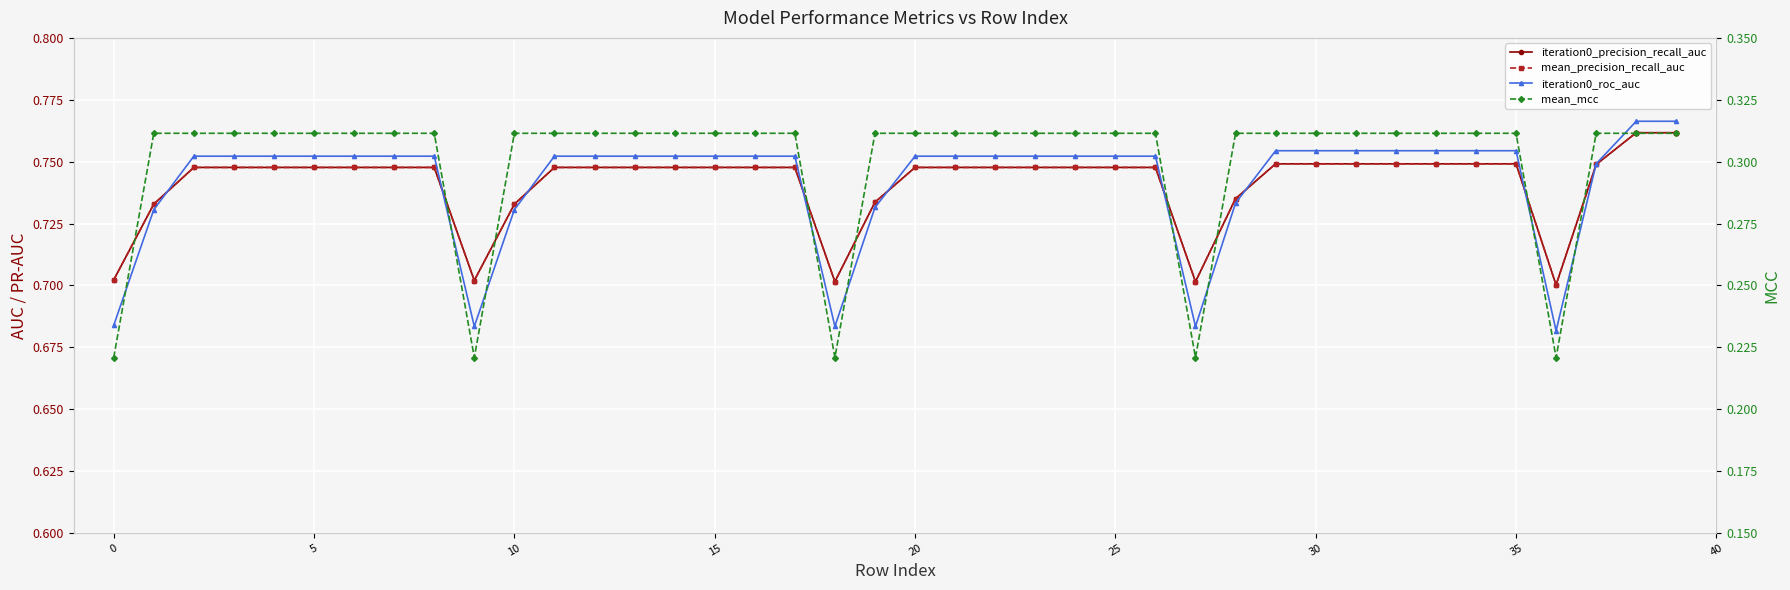

Reading left to right, list all the values displayed in this chart.

iteration0_precision_recall_auc: 0.7	0.7	0.7	0.7	0.7	0.7	0.7	0.7	0.7	0.7	0.7	0.7	0.7	0.7	0.7	0.7	0.7	0.7	0.7	0.7	0.7	0.7	0.7	0.7	0.7	0.7	0.7	0.7	0.7	0.7	0.7	0.7	0.7	0.7	0.7	0.7	0.7	0.7	0.8	0.8
mean_precision_recall_auc: 0.7	0.7	0.7	0.7	0.7	0.7	0.7	0.7	0.7	0.7	0.7	0.7	0.7	0.7	0.7	0.7	0.7	0.7	0.7	0.7	0.7	0.7	0.7	0.7	0.7	0.7	0.7	0.7	0.7	0.7	0.7	0.7	0.7	0.7	0.7	0.7	0.7	0.7	0.8	0.8
iteration0_roc_auc: 0.7	0.7	0.8	0.8	0.8	0.8	0.8	0.8	0.8	0.7	0.7	0.8	0.8	0.8	0.8	0.8	0.8	0.8	0.7	0.7	0.8	0.8	0.8	0.8	0.8	0.8	0.8	0.7	0.7	0.8	0.8	0.8	0.8	0.8	0.8	0.8	0.7	0.7	0.8	0.8
mean_mcc: 0.2	0.3	0.3	0.3	0.3	0.3	0.3	0.3	0.3	0.2	0.3	0.3	0.3	0.3	0.3	0.3	0.3	0.3	0.2	0.3	0.3	0.3	0.3	0.3	0.3	0.3	0.3	0.2	0.3	0.3	0.3	0.3	0.3	0.3	0.3	0.3	0.2	0.3	0.3	0.3